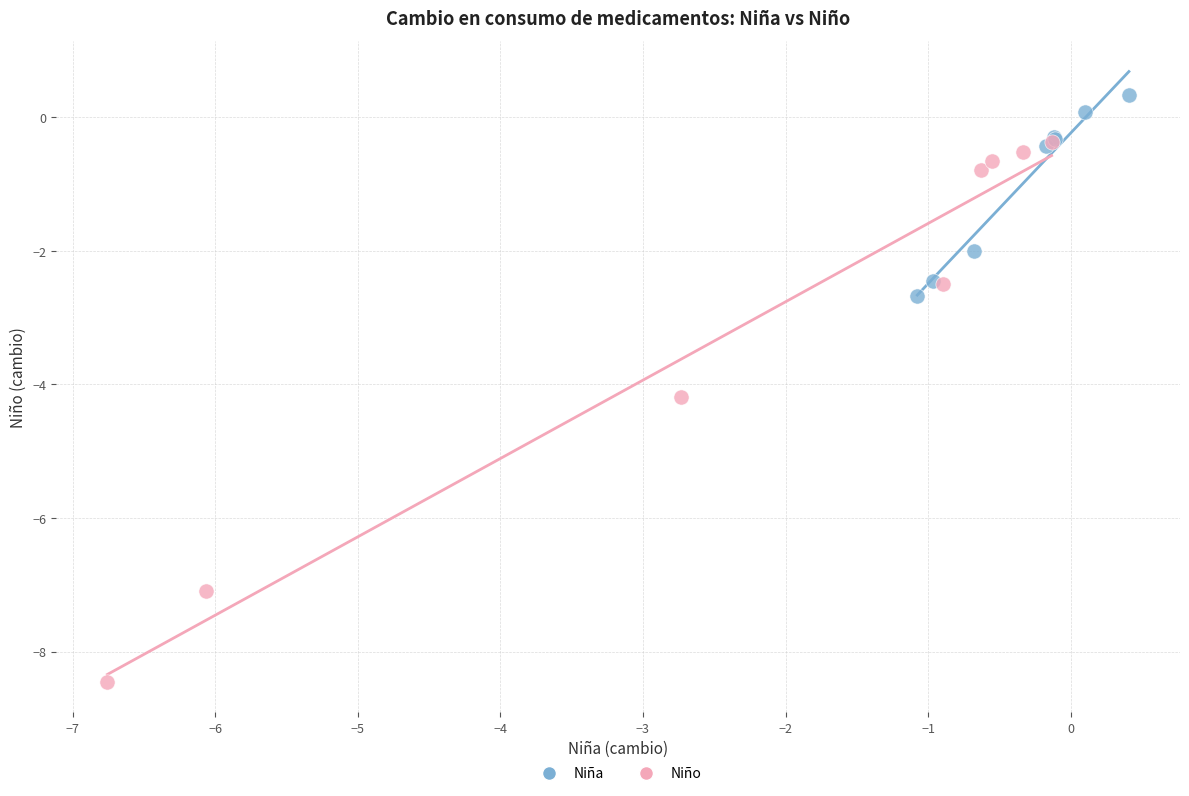

Which series has the largest Y range (max minus min)?

Niño